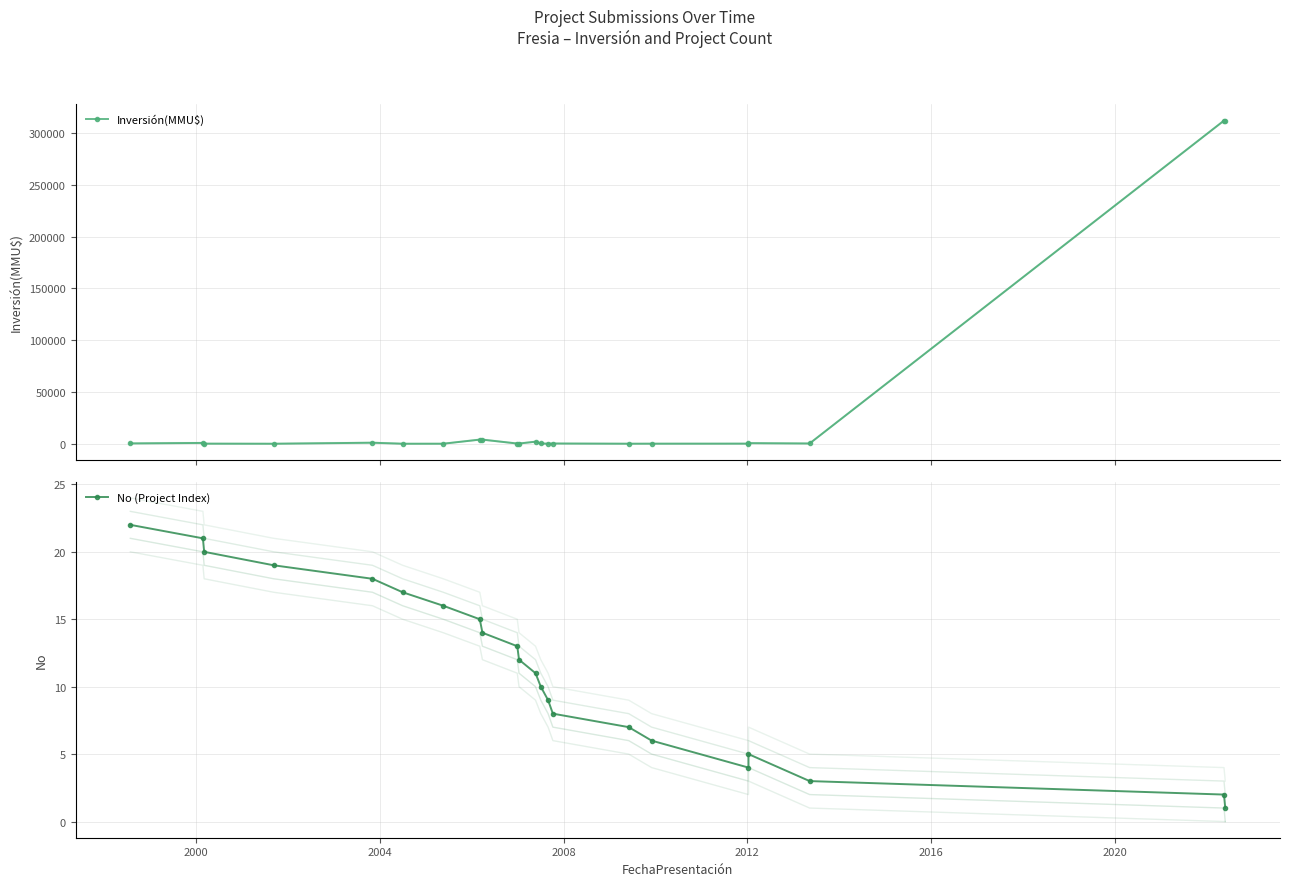

What is the sum of all No (Project Index) values?

253